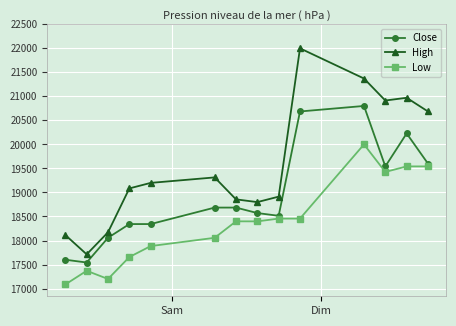

Which series has the widest spread of values?

High